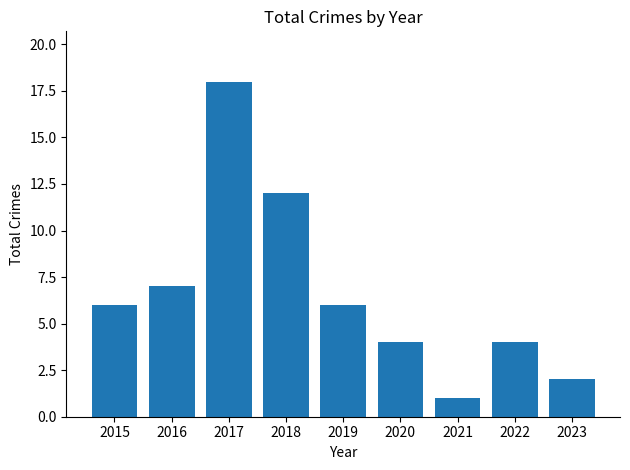

What value does the data have at 2019?

6